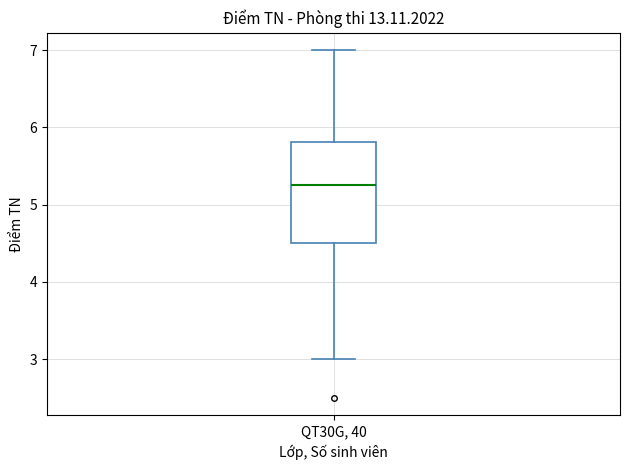

Read this box plot against the y-axis: the position of the median line, the range covered by the box, and the ends of both whiskers. The values are not printed on the chart, so give them approximately, as read against the axis.

median 5.3, box 4.5 to 5.8, whiskers 3.0 to 7.0